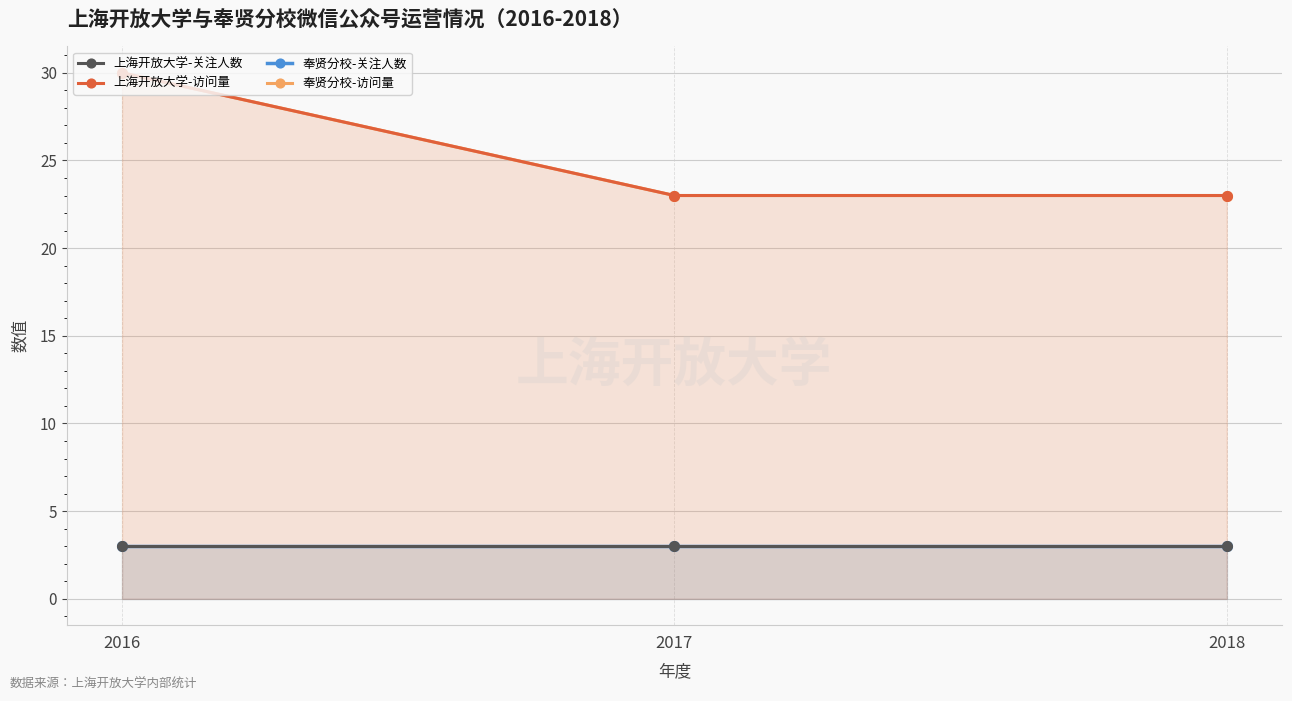

Is it true that 奉贤分校-访问量 equals 12 at 2016?

False